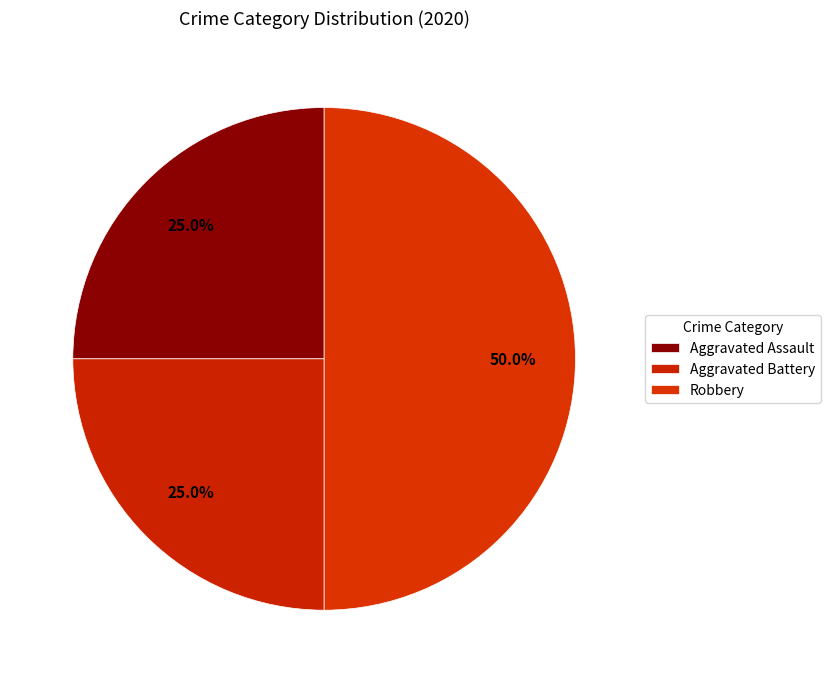

How many slices are in this pie chart?

3